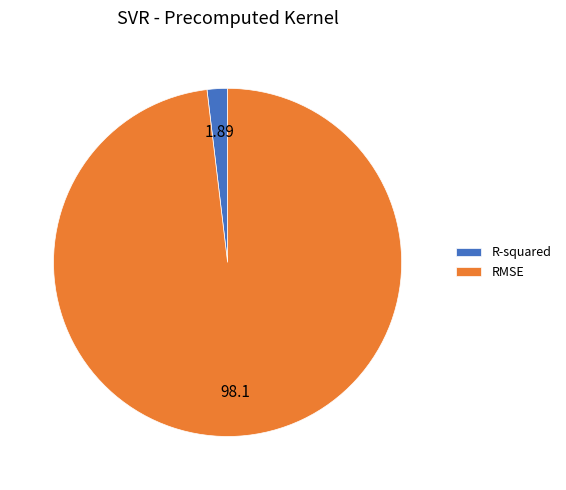

Which category has the smallest portion of the pie?

R-squared